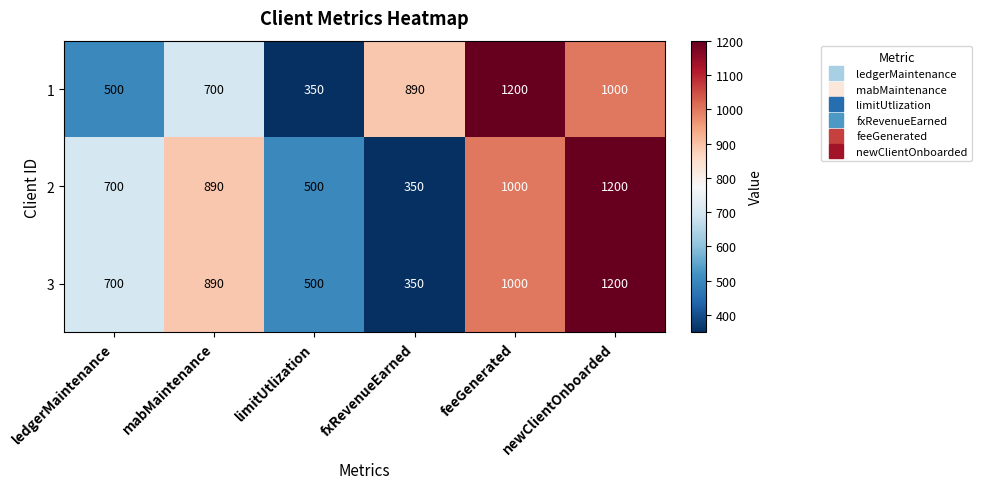

At which category is the sum across all series the highest?

newClientOnboarded